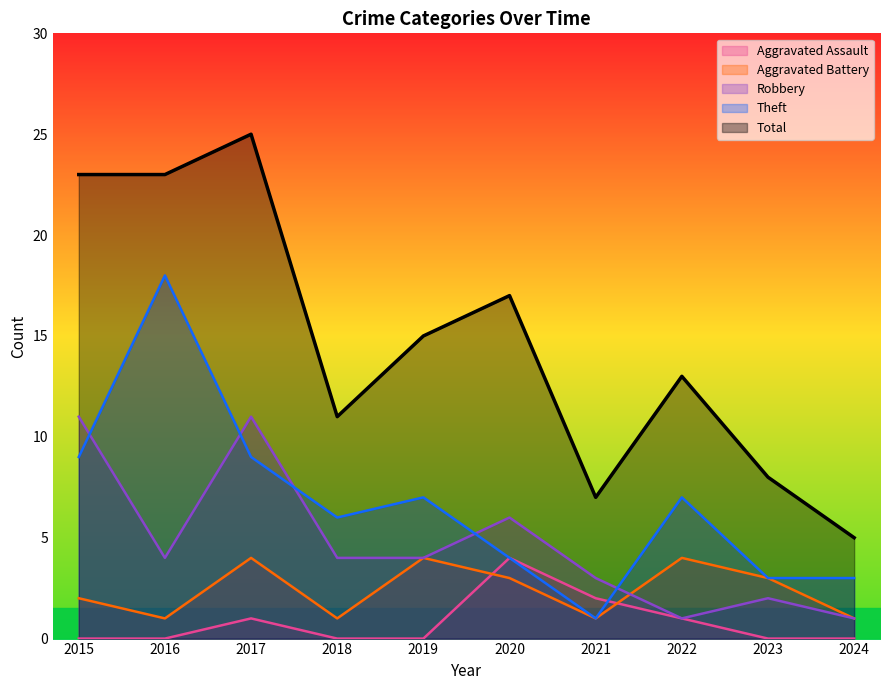

Rank the series at 2022 from lowest to highest value.

Aggravated Assault, Robbery, Aggravated Battery, Theft, Total